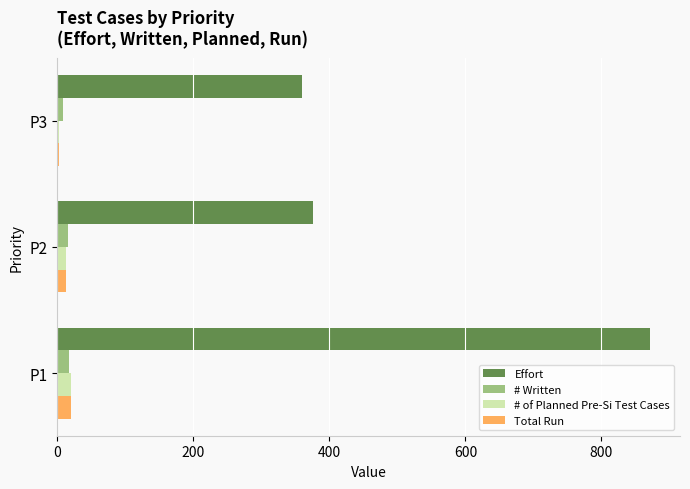

What is the sum of all Effort values?

1608